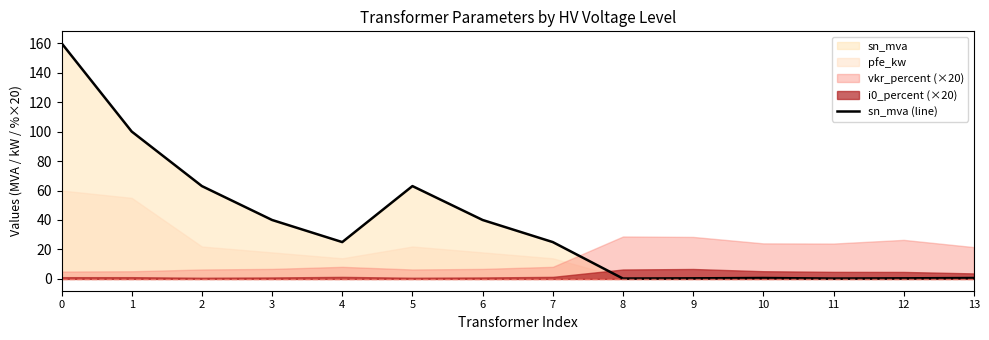

Between 10 and 11, which is larger?

10